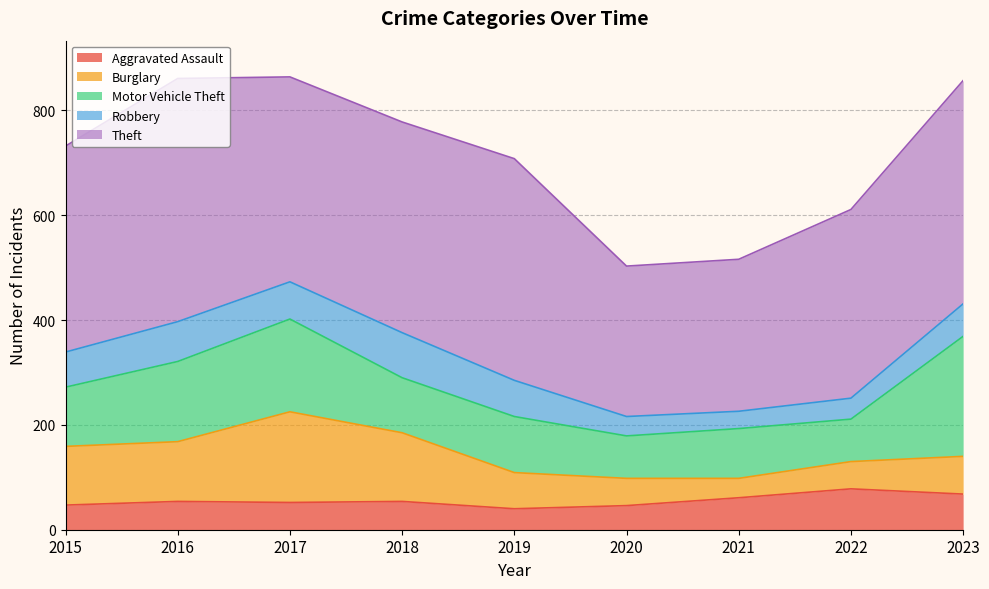

In Robbery, how many points are higher than both neighbors (excluding endpoints)?

2